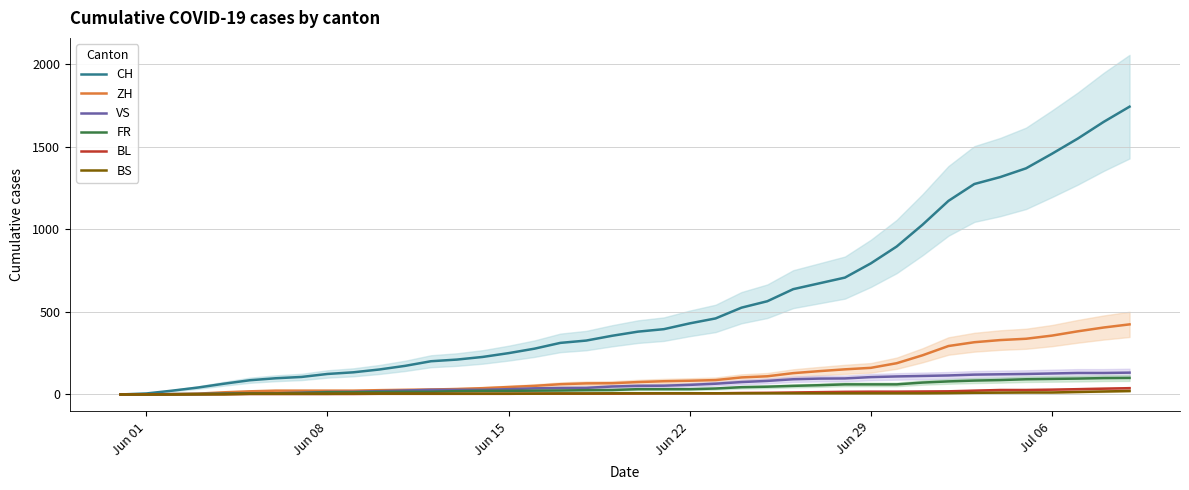

What is the highest value of the CH series?

1741